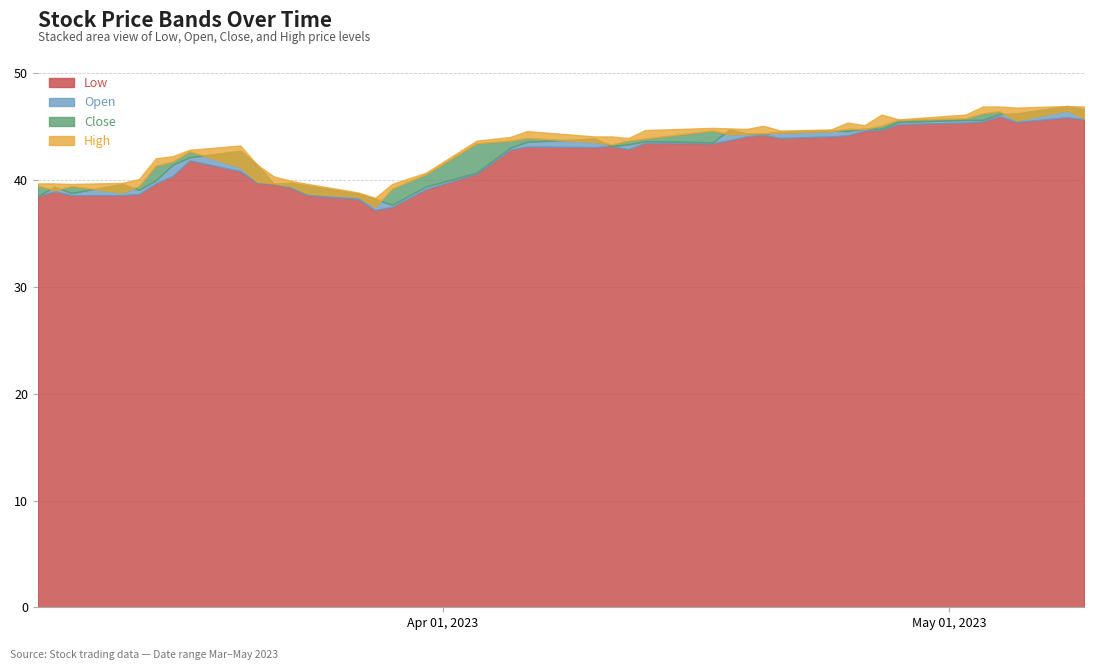

At which label does High reach its peak?

2023-05-08